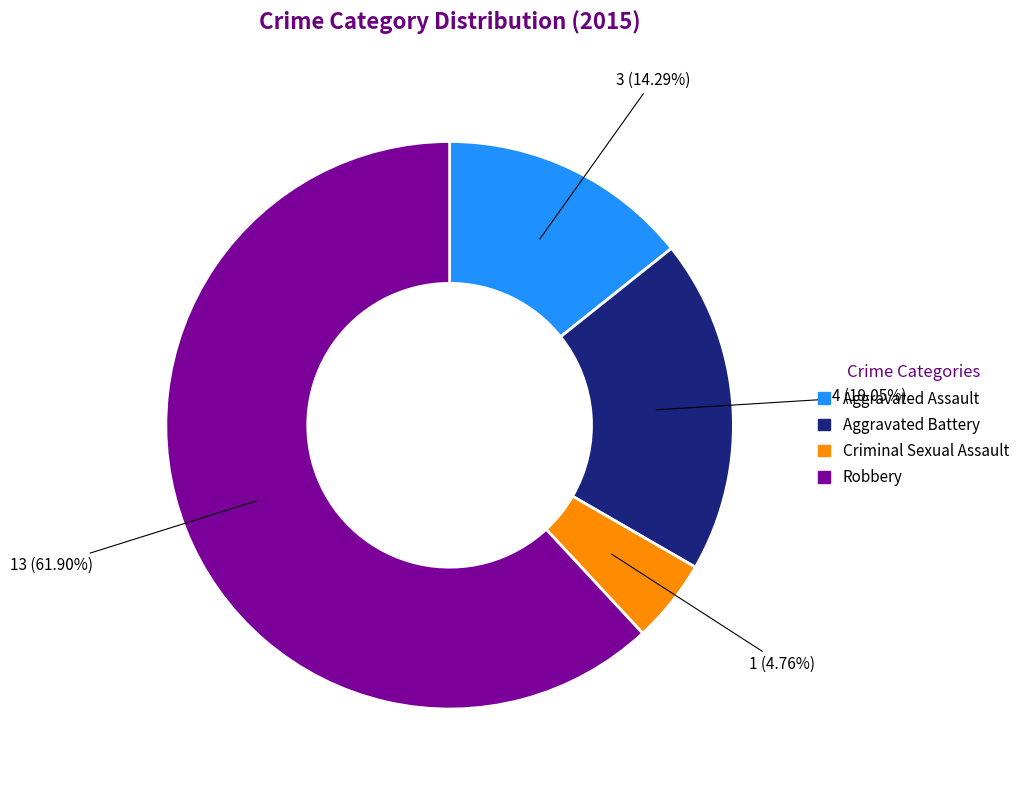

Which slice is the largest?

Robbery